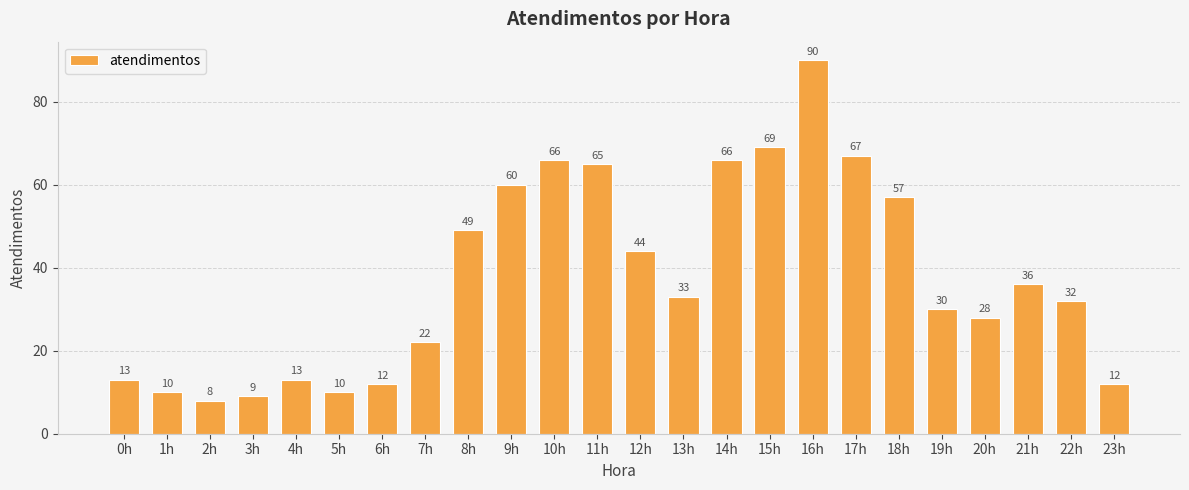

How many data points are less than 33?

12